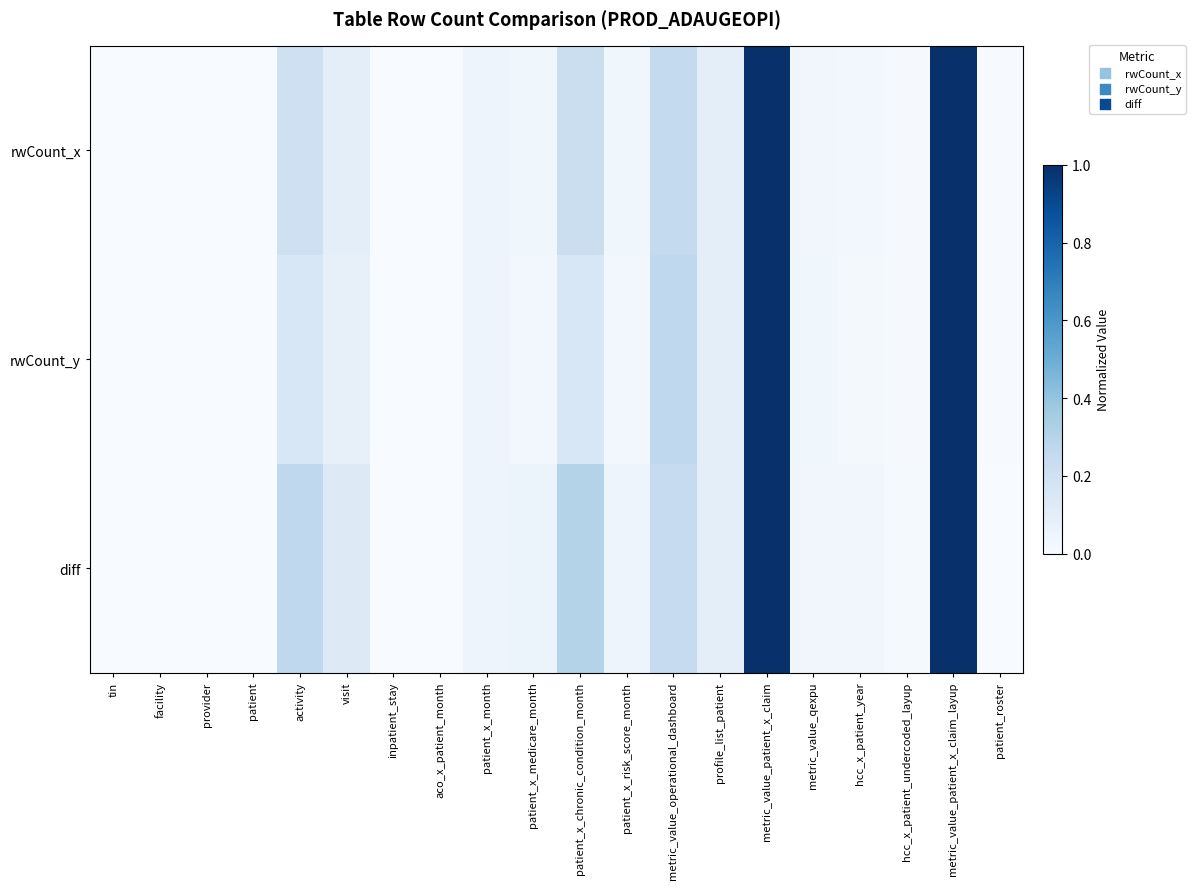

Reading left to right, list all the values displayed in this chart.

rwCount_x: tin=0.0	facility=0.0	provider=0.0	patient=0.0	activity=0.2	visit=0.1	inpatient_stay=0.0	aco_x_patient_month=0.0	patient_x_month=0.0	patient_x_medicare_month=0.0	patient_x_chronic_condition_month=0.2	patient_x_risk_score_month=0.0	metric_value_operational_dashboard=0.3	profile_list_patient=0.1	metric_value_patient_x_claim=1.0	metric_value_qexpu=0.0	hcc_x_patient_year=0.0	hcc_x_patient_undercoded_layup=0.0	metric_value_patient_x_claim_layup=1.0	patient_roster=0.0
rwCount_y: tin=0.0	facility=0.0	provider=0.0	patient=0.0	activity=0.2	visit=0.1	inpatient_stay=0.0	aco_x_patient_month=0.0	patient_x_month=0.0	patient_x_medicare_month=0.0	patient_x_chronic_condition_month=0.2	patient_x_risk_score_month=0.0	metric_value_operational_dashboard=0.3	profile_list_patient=0.1	metric_value_patient_x_claim=1.0	metric_value_qexpu=0.0	hcc_x_patient_year=0.0	hcc_x_patient_undercoded_layup=0.0	metric_value_patient_x_claim_layup=1.0	patient_roster=0.0
diff: tin=0.0	facility=0.0	provider=0.0	patient=0.0	activity=0.3	visit=0.1	inpatient_stay=0.0	aco_x_patient_month=0.0	patient_x_month=0.0	patient_x_medicare_month=0.1	patient_x_chronic_condition_month=0.3	patient_x_risk_score_month=0.0	metric_value_operational_dashboard=0.2	profile_list_patient=0.1	metric_value_patient_x_claim=1.0	metric_value_qexpu=0.0	hcc_x_patient_year=0.0	hcc_x_patient_undercoded_layup=0.0	metric_value_patient_x_claim_layup=1.0	patient_roster=0.0